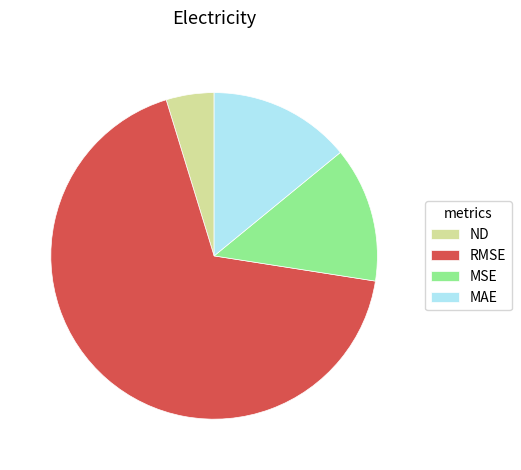

Do ND and MAE together represent more than half of the pie?

No